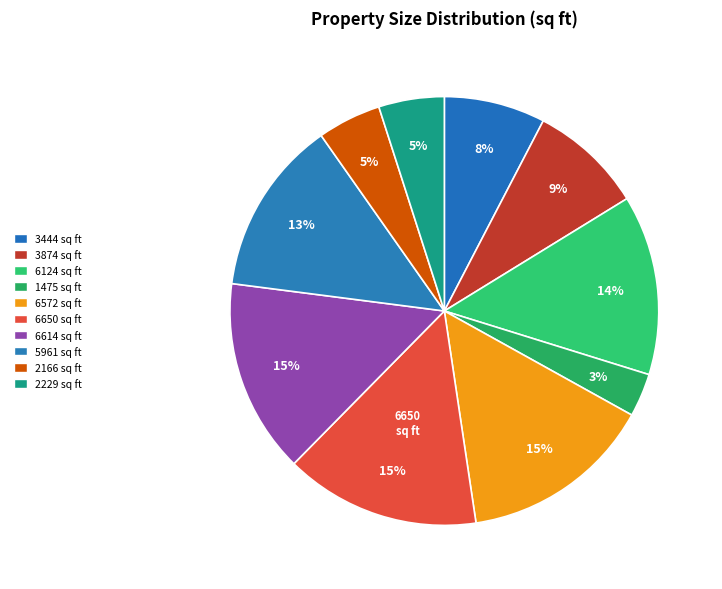

To the nearest percent, what is the combined percentage of 6572 and 2229?

20%